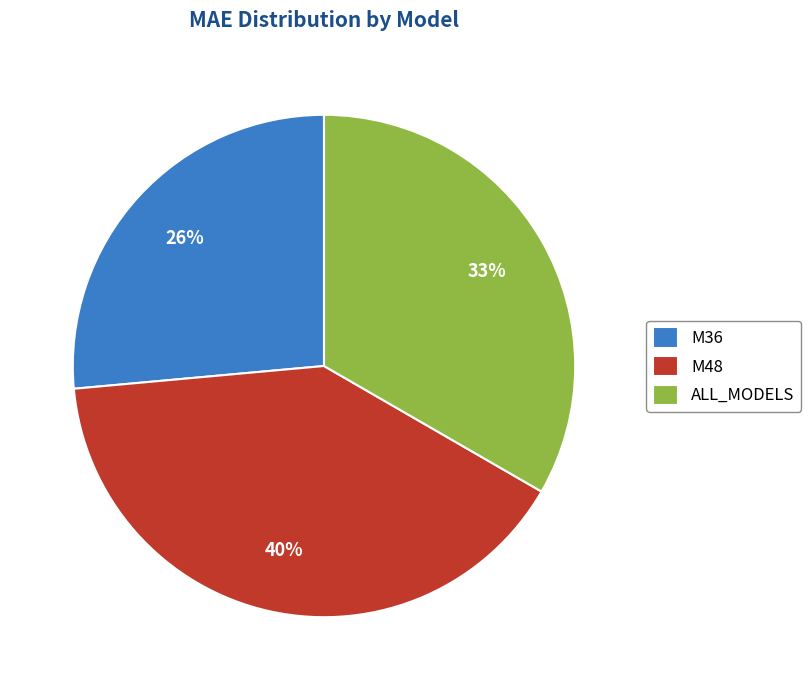

Is it true that M36 is 26% of the pie?

True